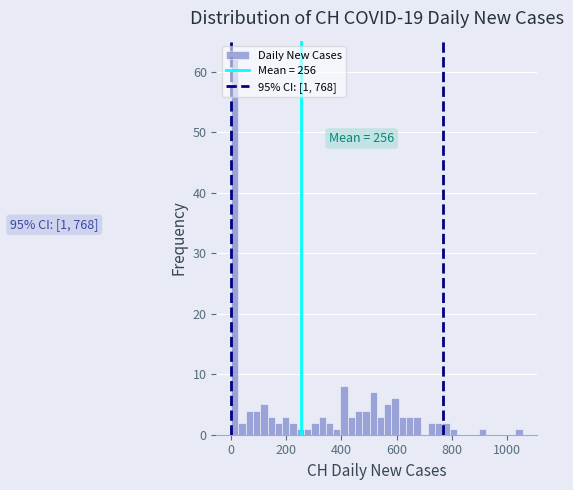

Read against the x-axis, roughly where is the centre of the tallest bar?

20